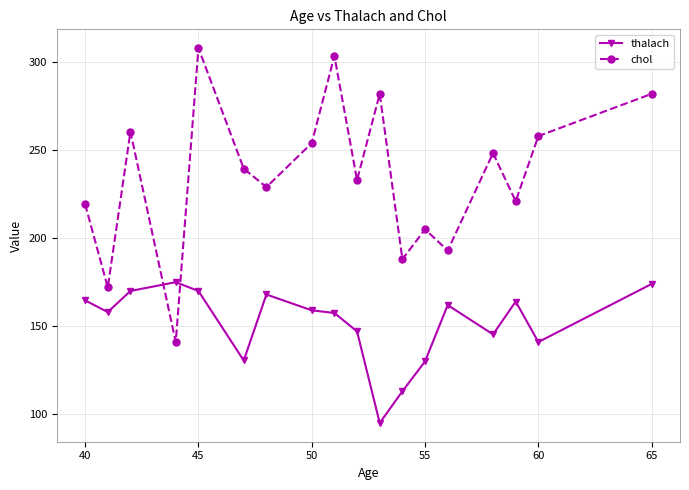

What is the difference between the maximum and second lowest values in the thalach series?

62.0